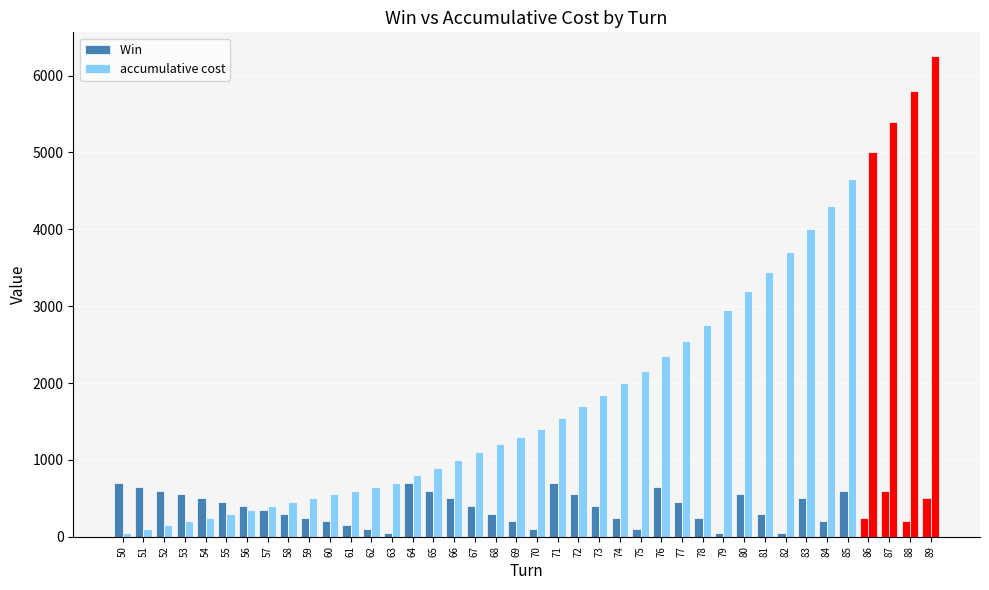

Count the number of categories in the chart.

40